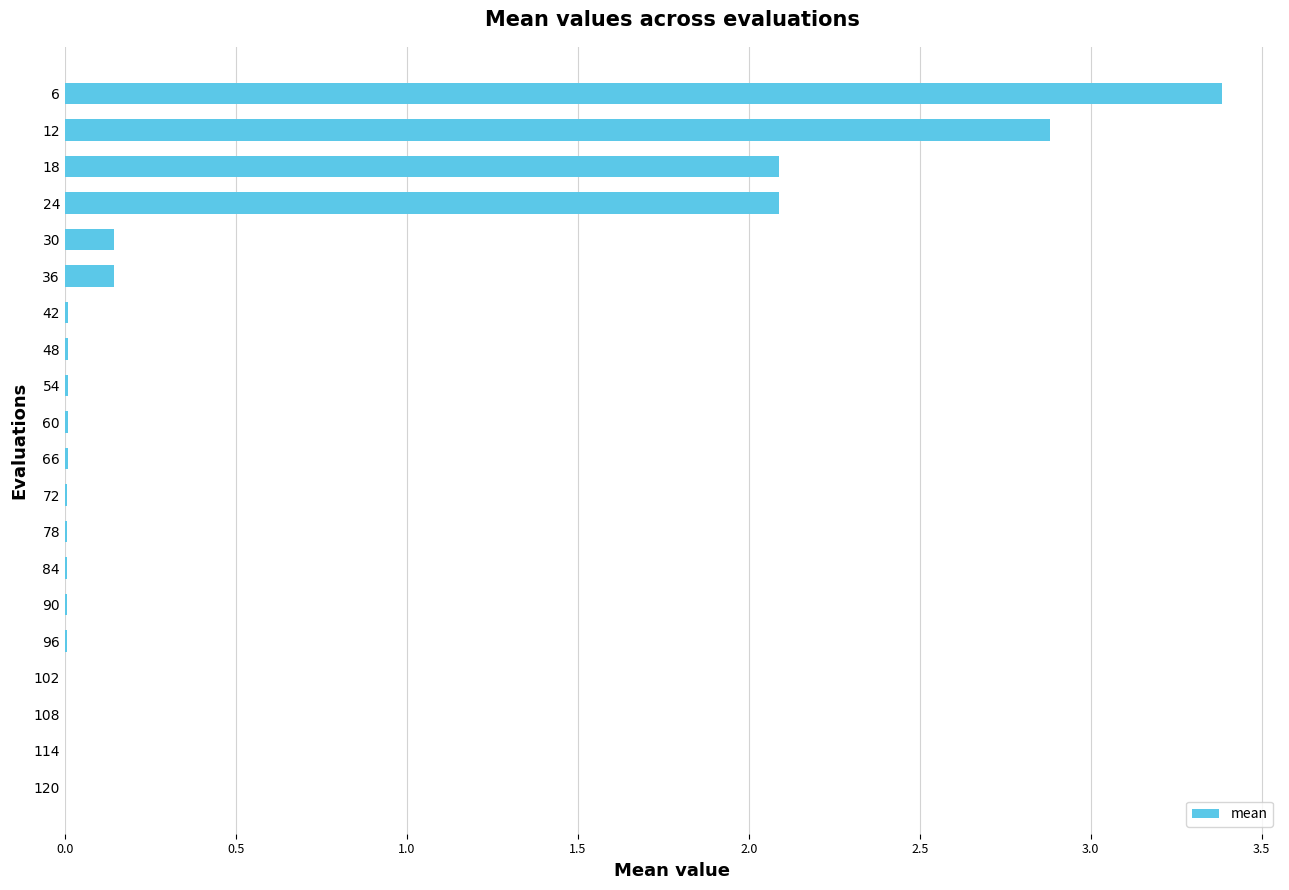

Does the chart contain stacked bars?

No